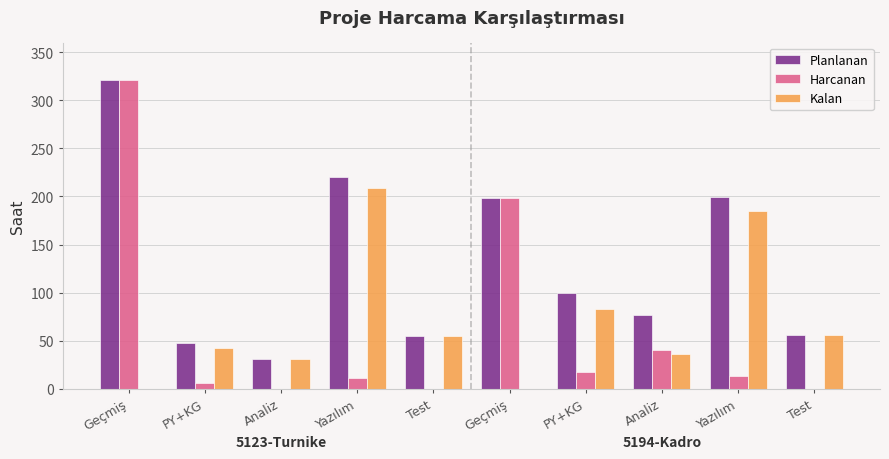

What is the sum of all Kalan values?

697.0